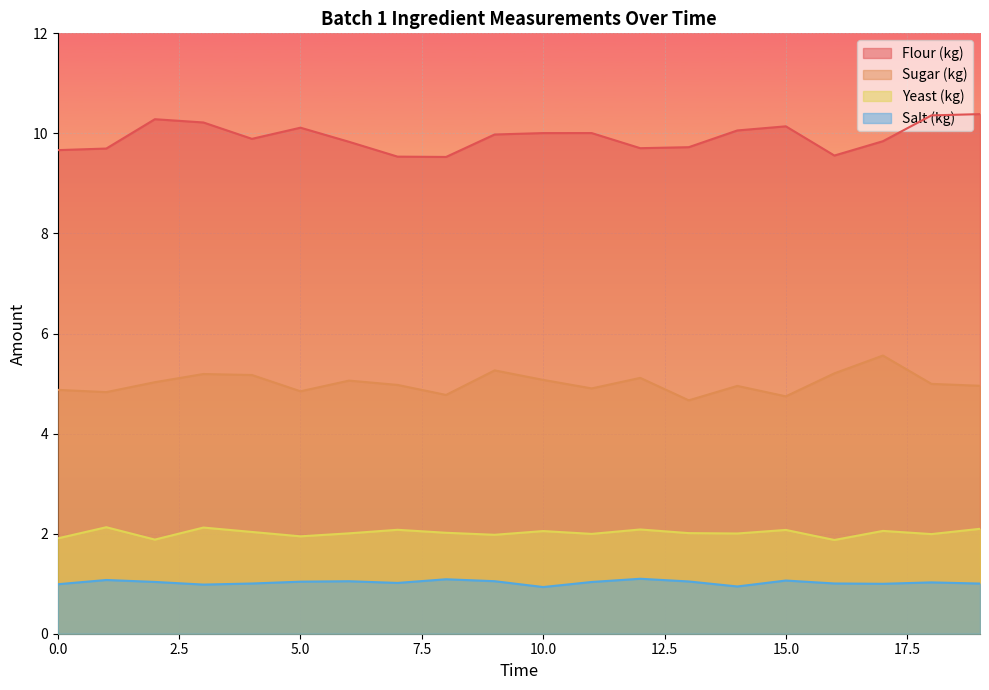

What is the value of the Flour (kg) point at the 4th from the left?

10.2